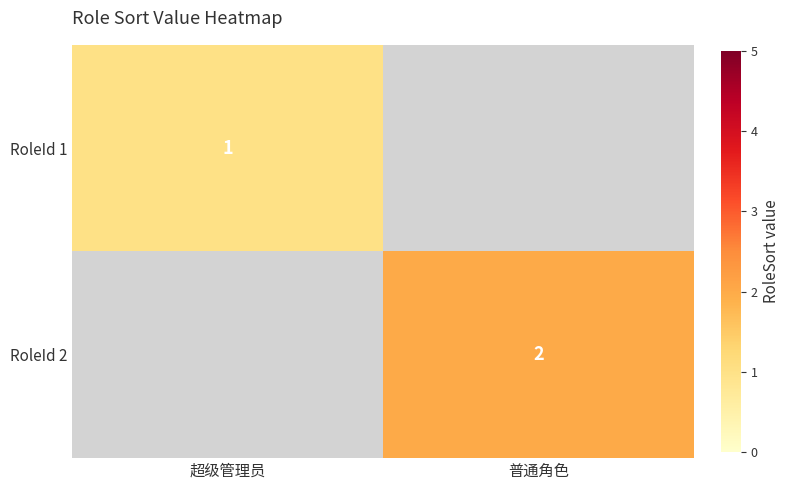

The value of RoleId 2 at 普通角色 is 4. True or false?

False